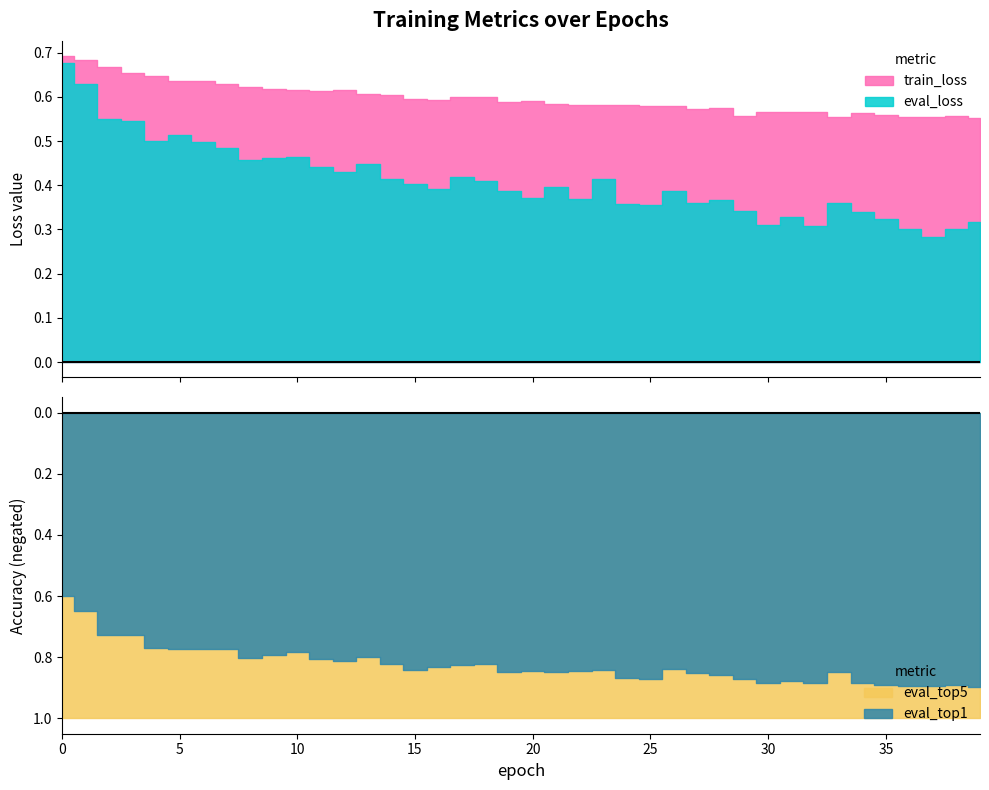

In eval_loss, how many points are higher than both neighbors (excluding endpoints)?

10